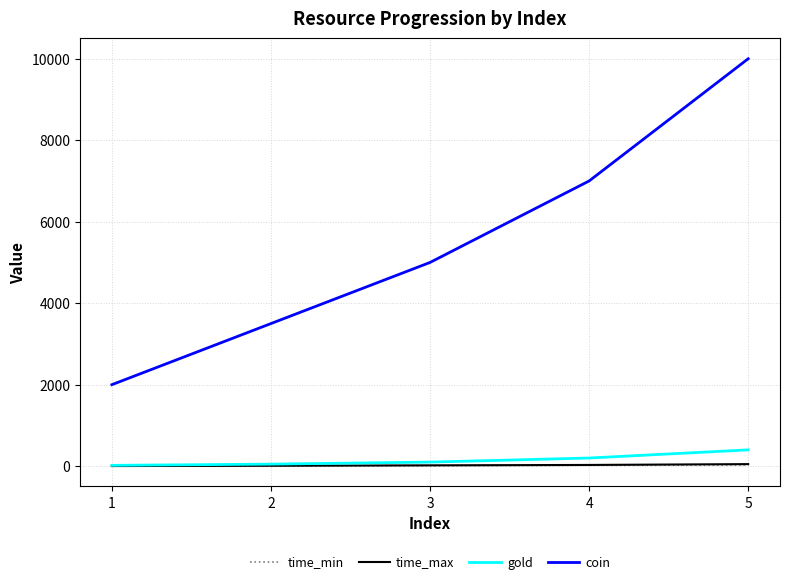

Between 3 and 4, which series saw the biggest shift?

coin